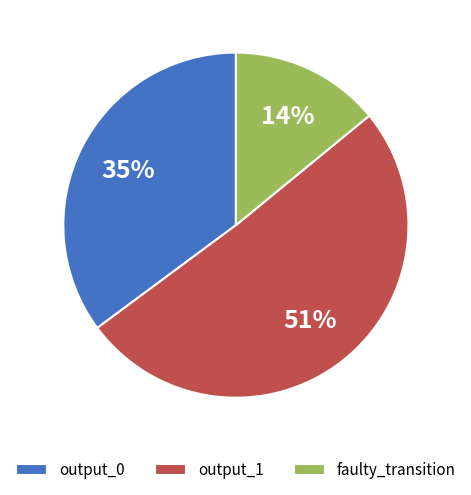

What percentage is the output_1 slice, to the nearest percent?

51%